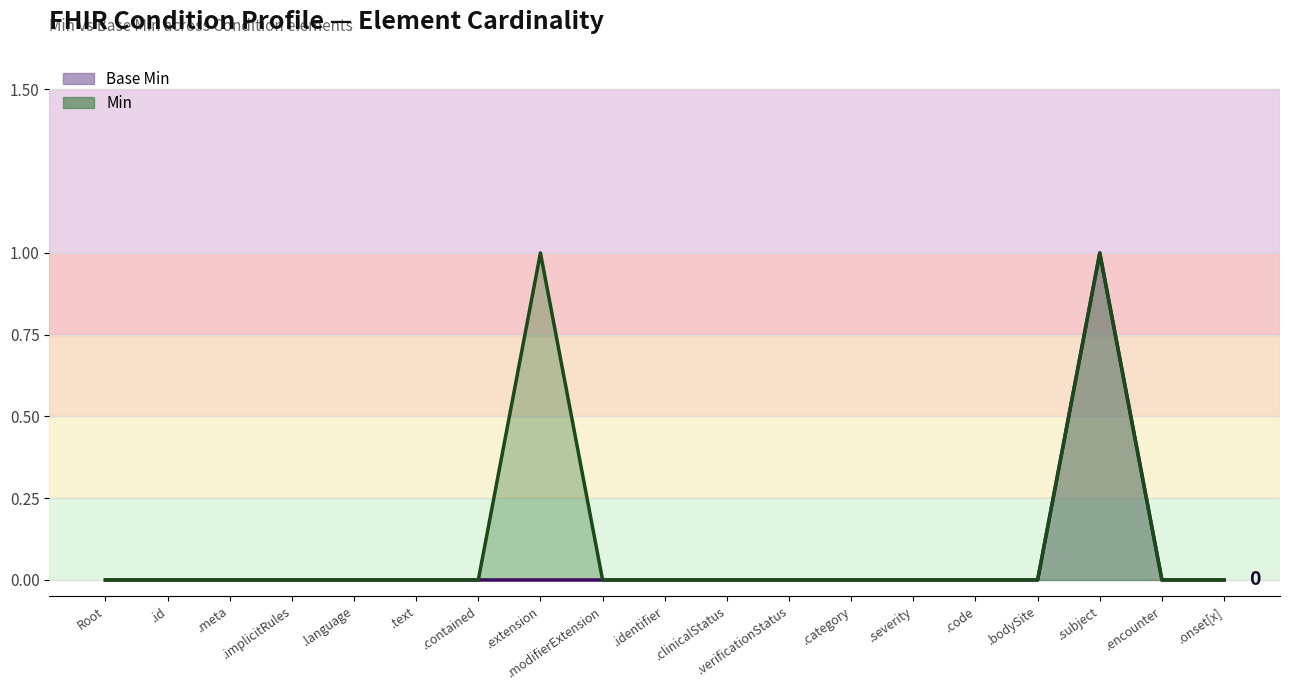

Where is the first local maximum for Min line?

.extension